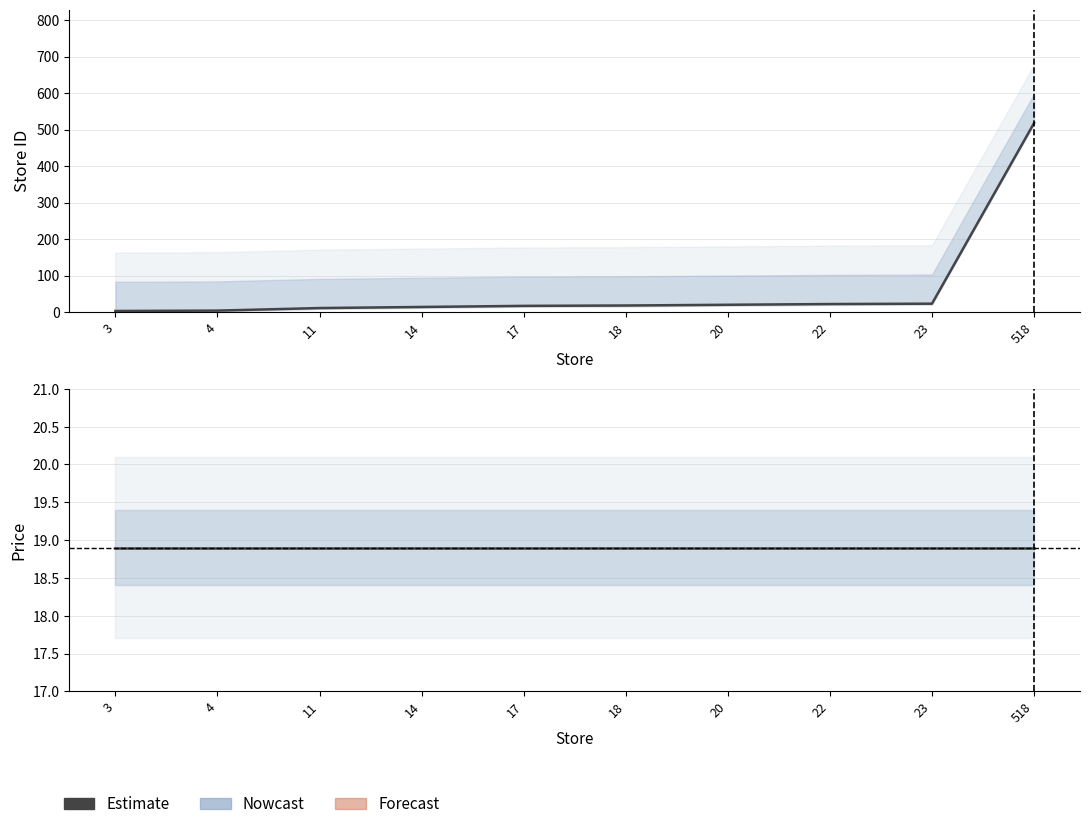

Reading left to right, extract all data points from this chart.

store_id: 3.0	4.0	11.0	14.0	17.0	18.0	20.0	22.0	23.0	518.0
price: 18.9	18.9	18.9	18.9	18.9	18.9	18.9	18.9	18.9	18.9